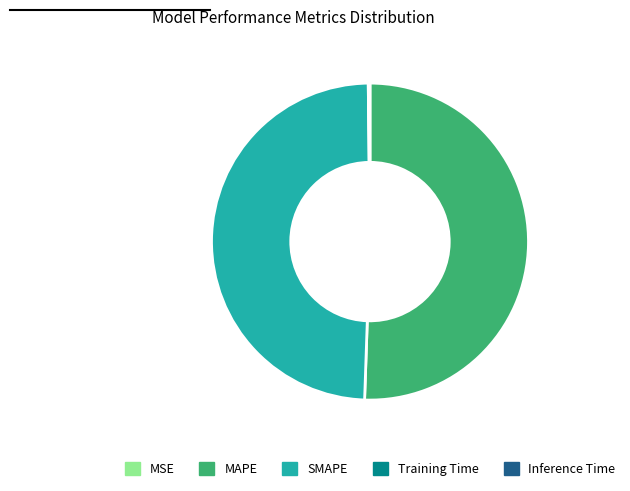

Is there any slice that represents more than half of the pie?

Yes